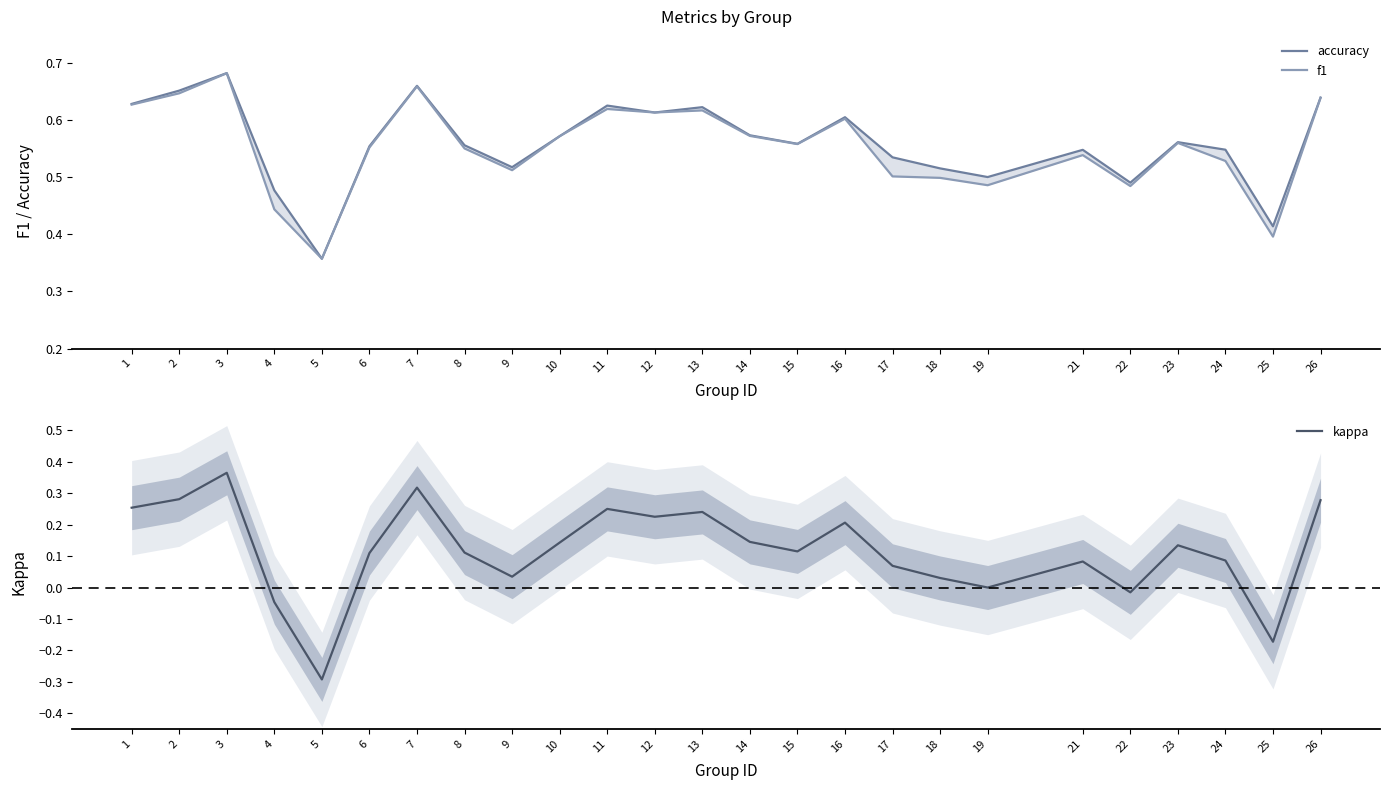

How many lines are shown in the chart?

3